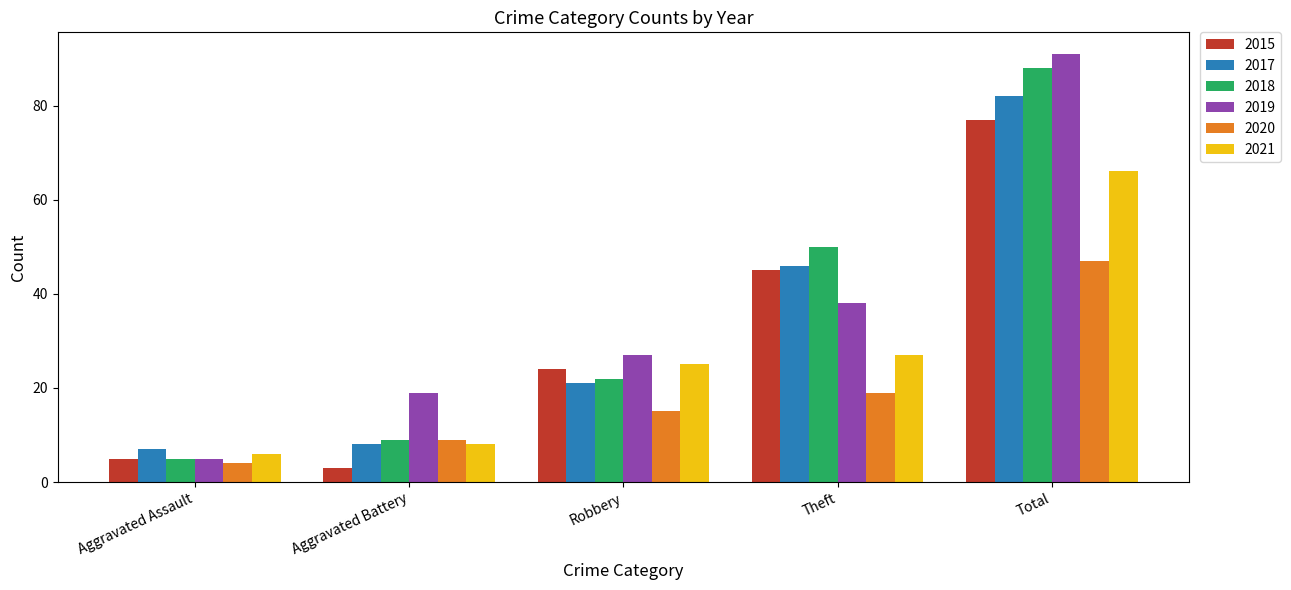

What are all the series names shown in the legend?

2015, 2017, 2018, 2019, 2020, 2021